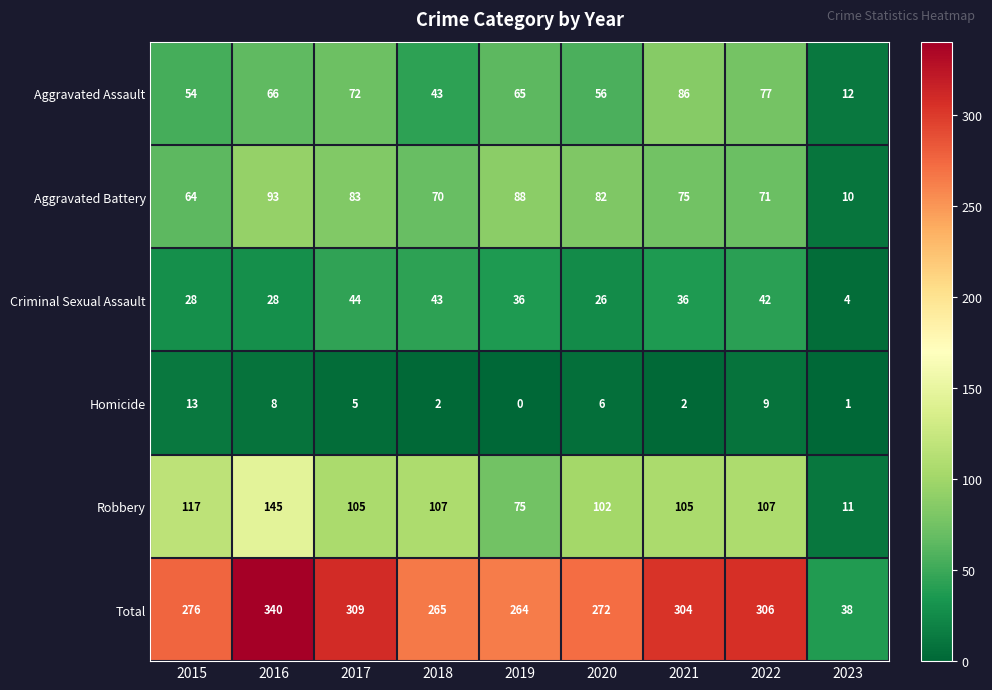

Read the Aggravated Battery value at 2023.

10